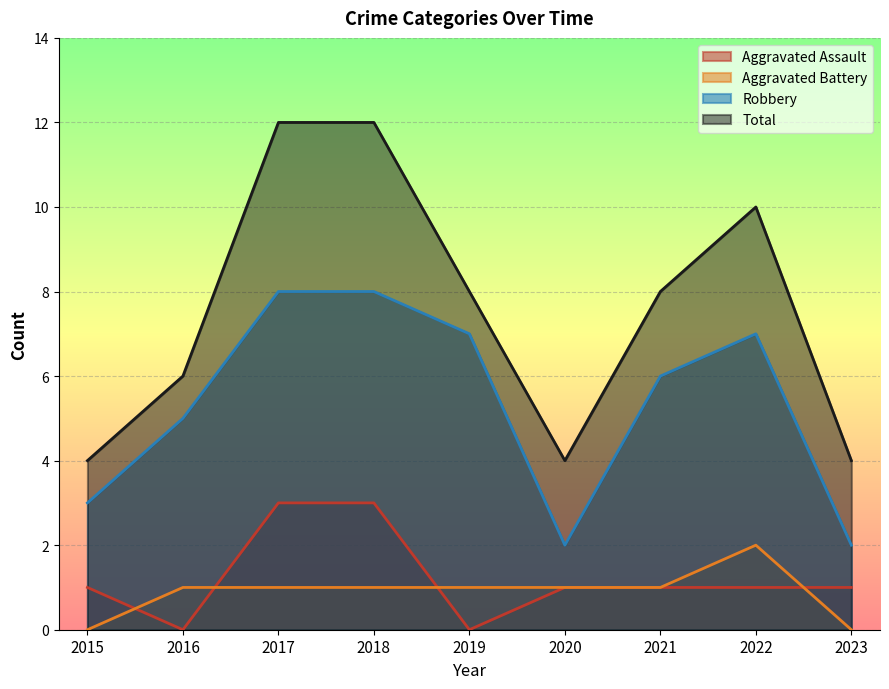

True or false: Aggravated Battery and Robbery cross at least once.

False